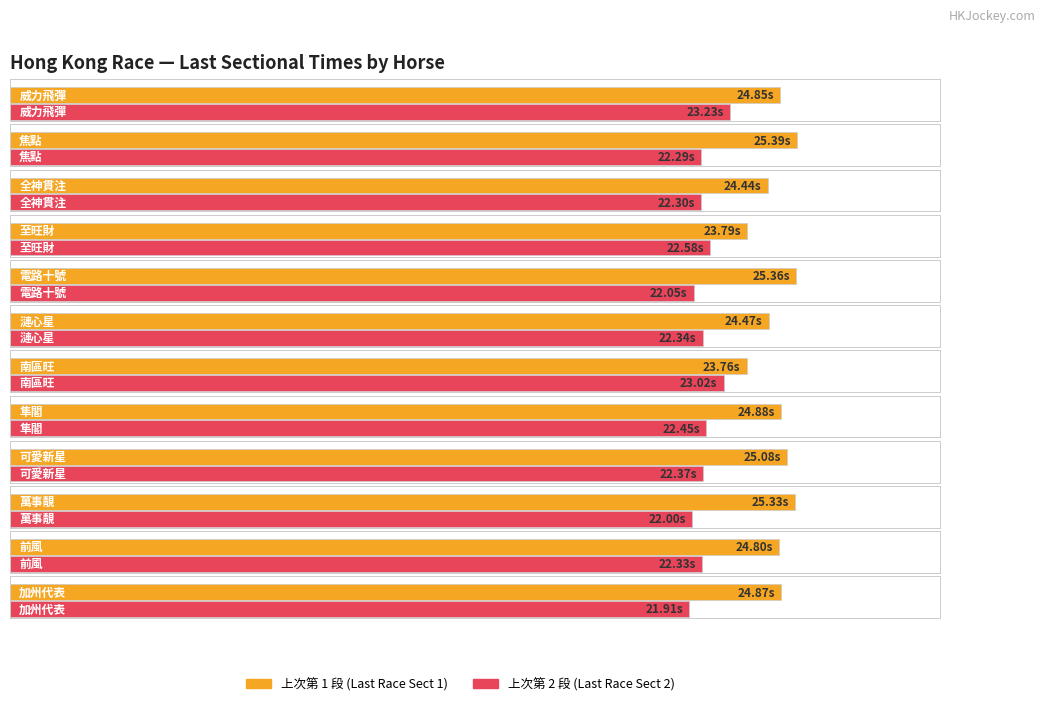

What is the difference between the maximum and minimum values in the 上次第 1 段 series?

1.6